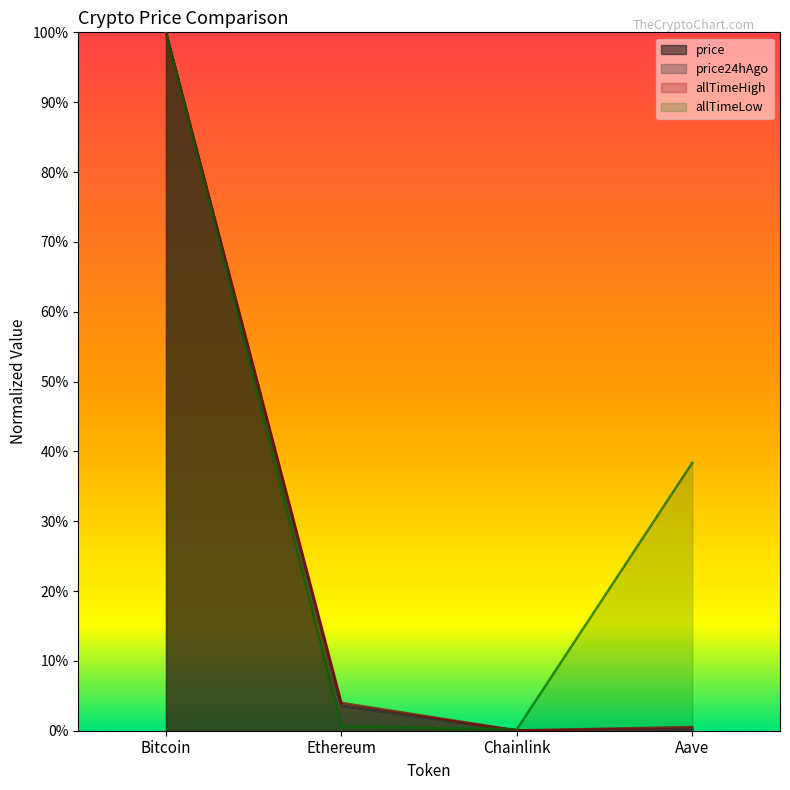

At which label does price24hAgo reach its peak?

Bitcoin